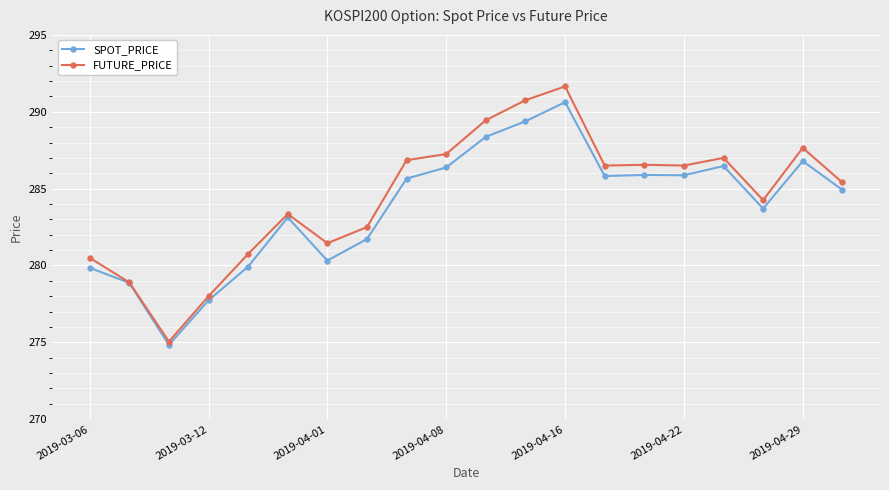

What is the minimum value shown in the chart?

274.8